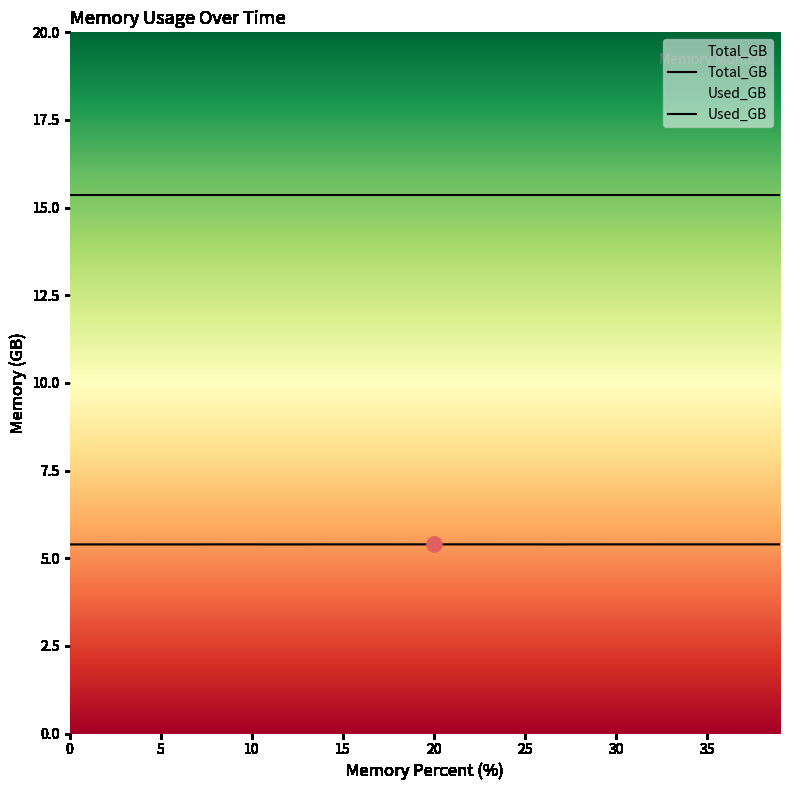

Between 5 and 10, which is larger?

10